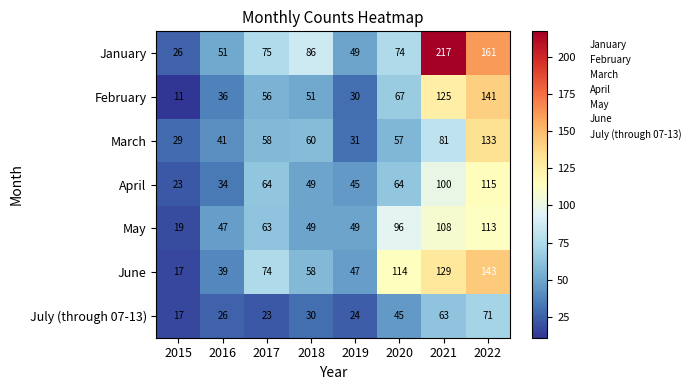

What is the spread (max minus min) of values at 2020?

69